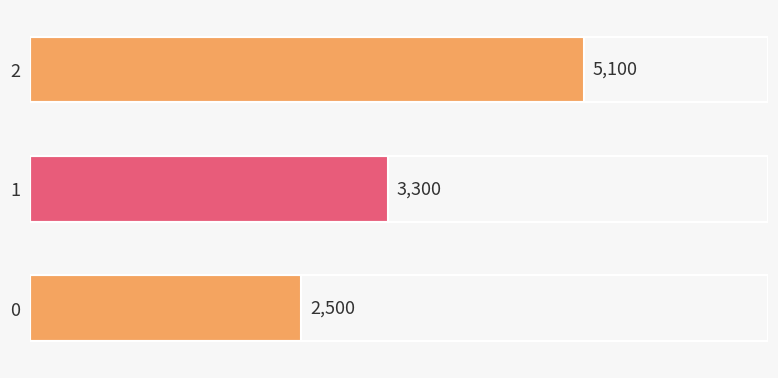

Rank the categories by value from highest to lowest.

2, 1, 0